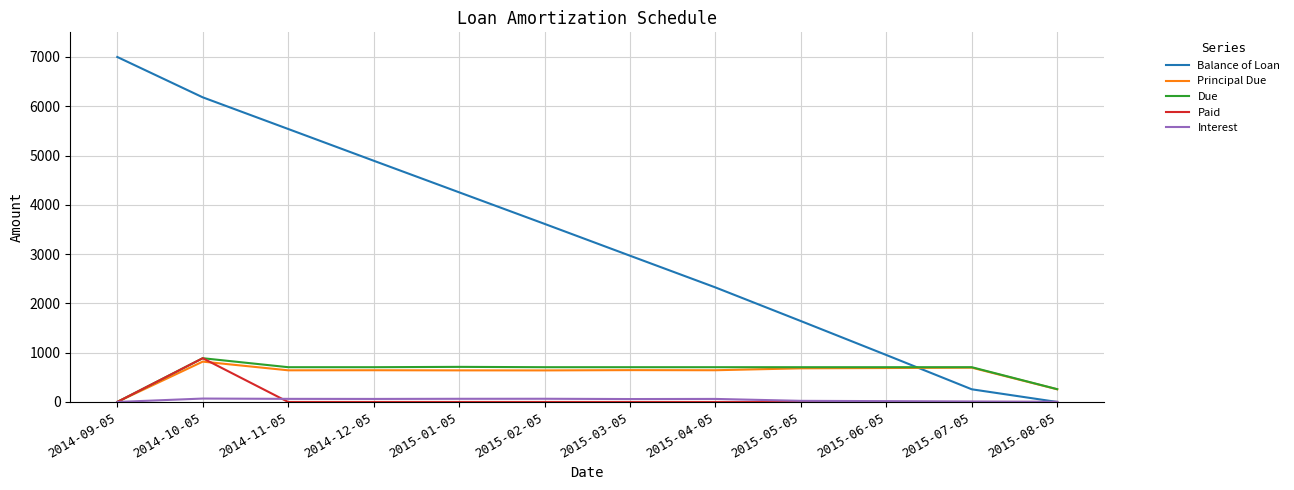

Is the value of Paid at 2015-05-05 greater than the value of Balance of Loan at 2015-07-05?

No